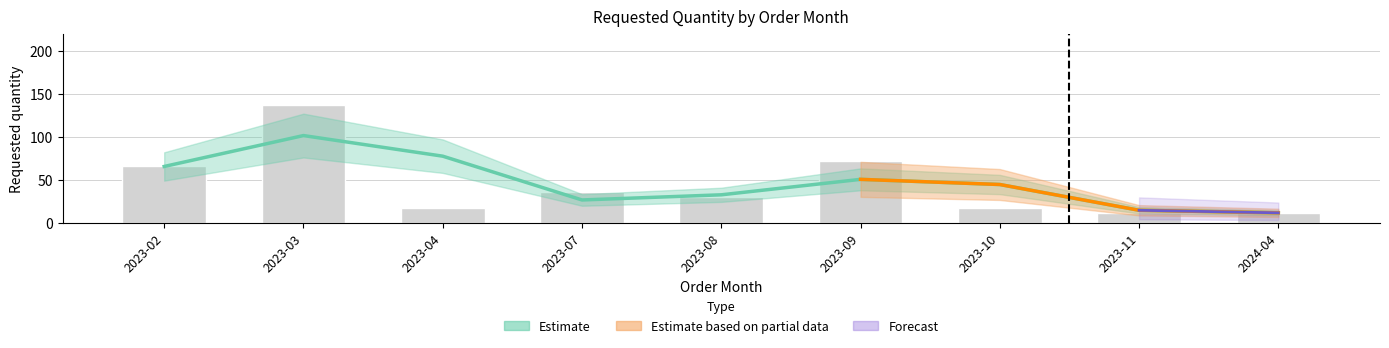

What is the difference between the maximum and minimum values?

126